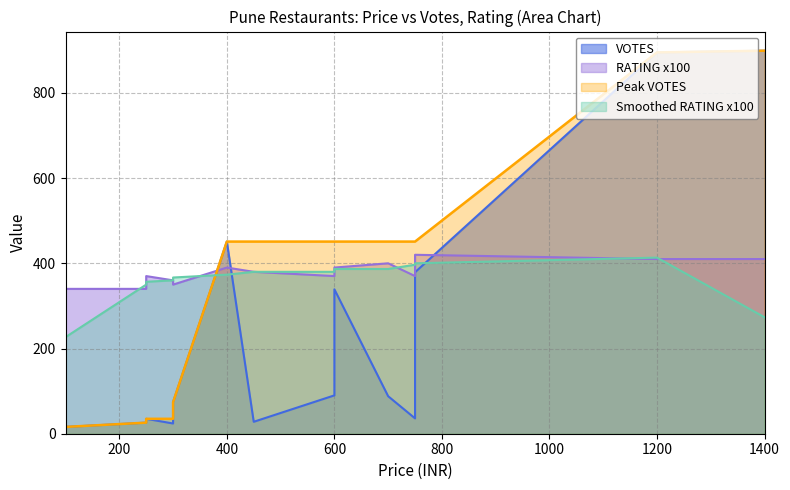

True or false: VOTES and RATING intersect in this chart.

False